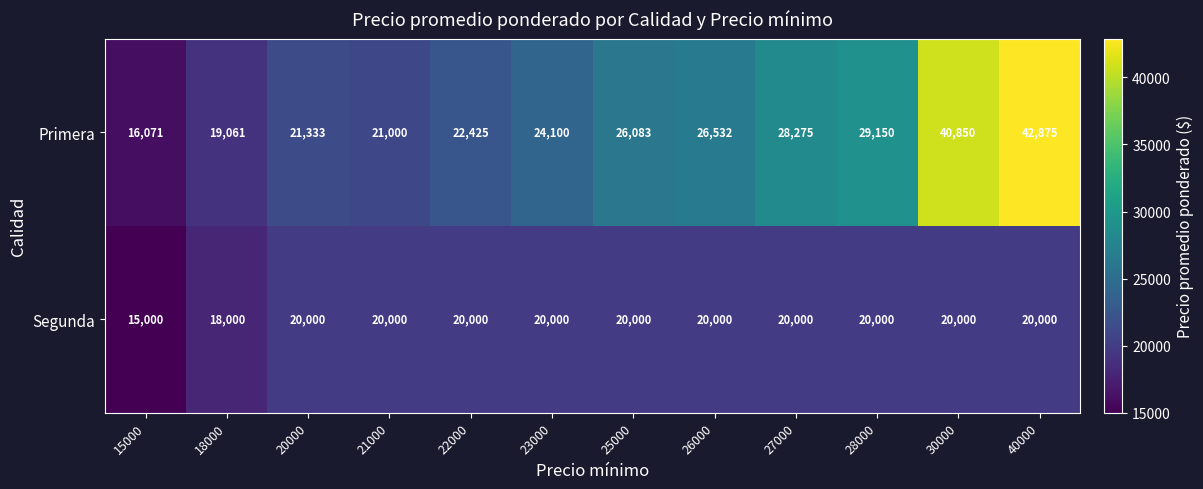

How many values in the Segunda series are below 20000?

2